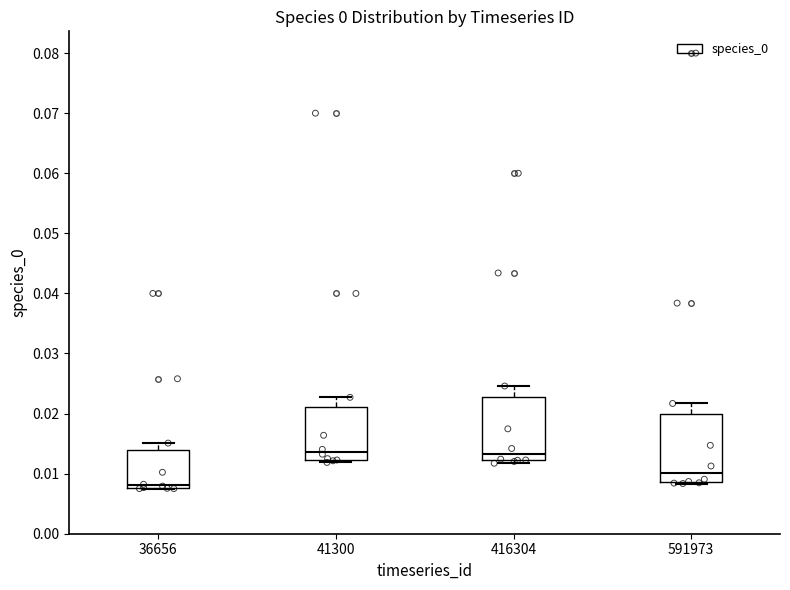

Reading left to right, read every box against the y-axis: the position of its median line, the range the box covers, and the ends of its whiskers. The values are not printed on the chart, so give them approximately, as read against the axis.

36656: median 0.008 (just above the box's lower edge), box 0.008 to 0.014, whiskers 0.008 to 0.015
41300: median 0.014, box 0.012 to 0.021, whiskers 0.012 (just below the box's lower edge) to 0.023
416304: median 0.013, box 0.012 to 0.023, whiskers 0.012 (just below the box's lower edge) to 0.025
591973: median 0.010, box 0.009 to 0.020, whiskers 0.008 to 0.022